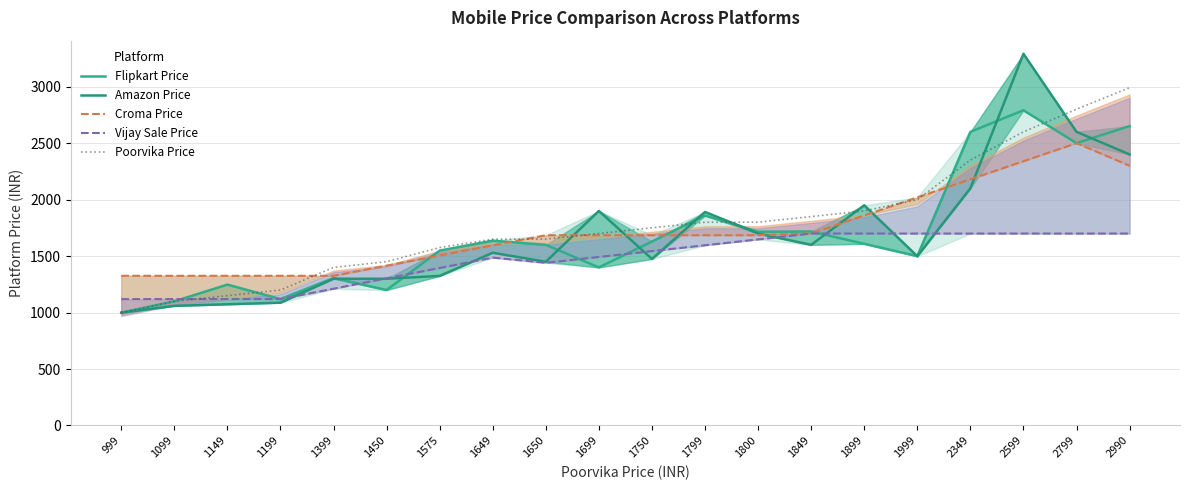

What is the difference between the Amazon Price values at 1575 and 1800?

375.0